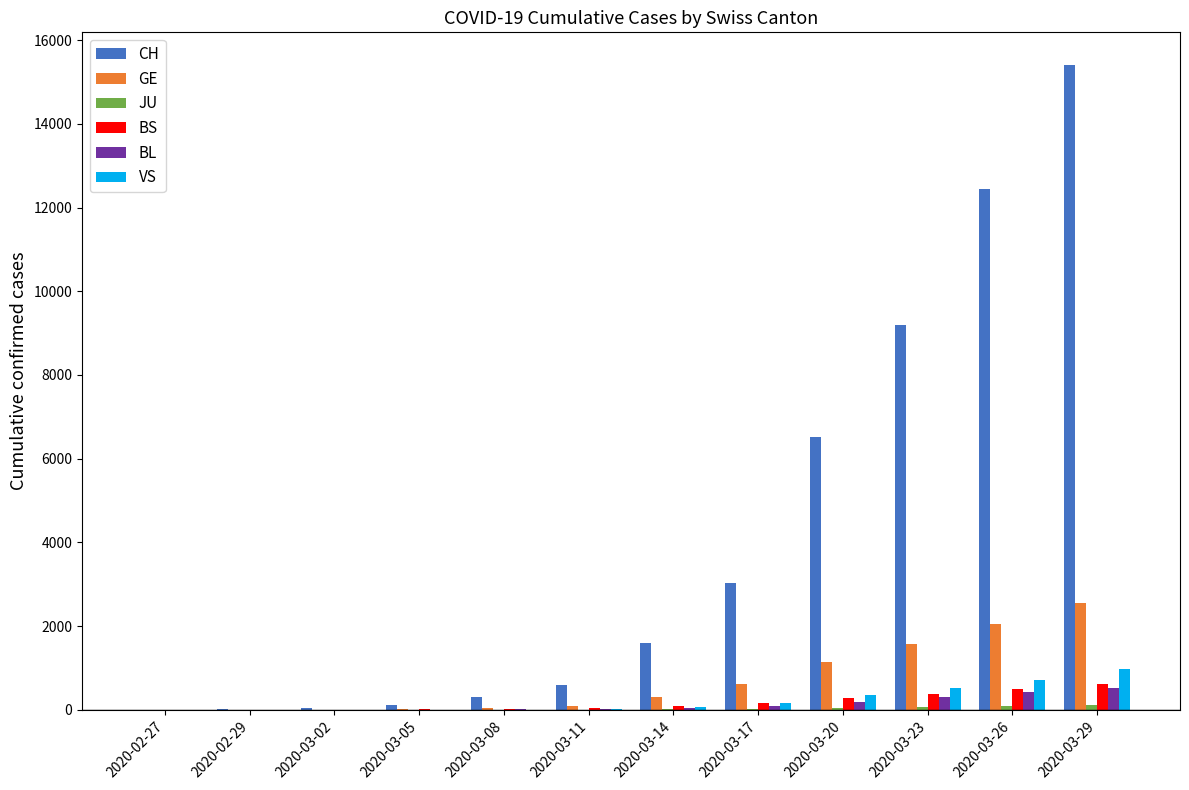

Are the bars horizontal?

No